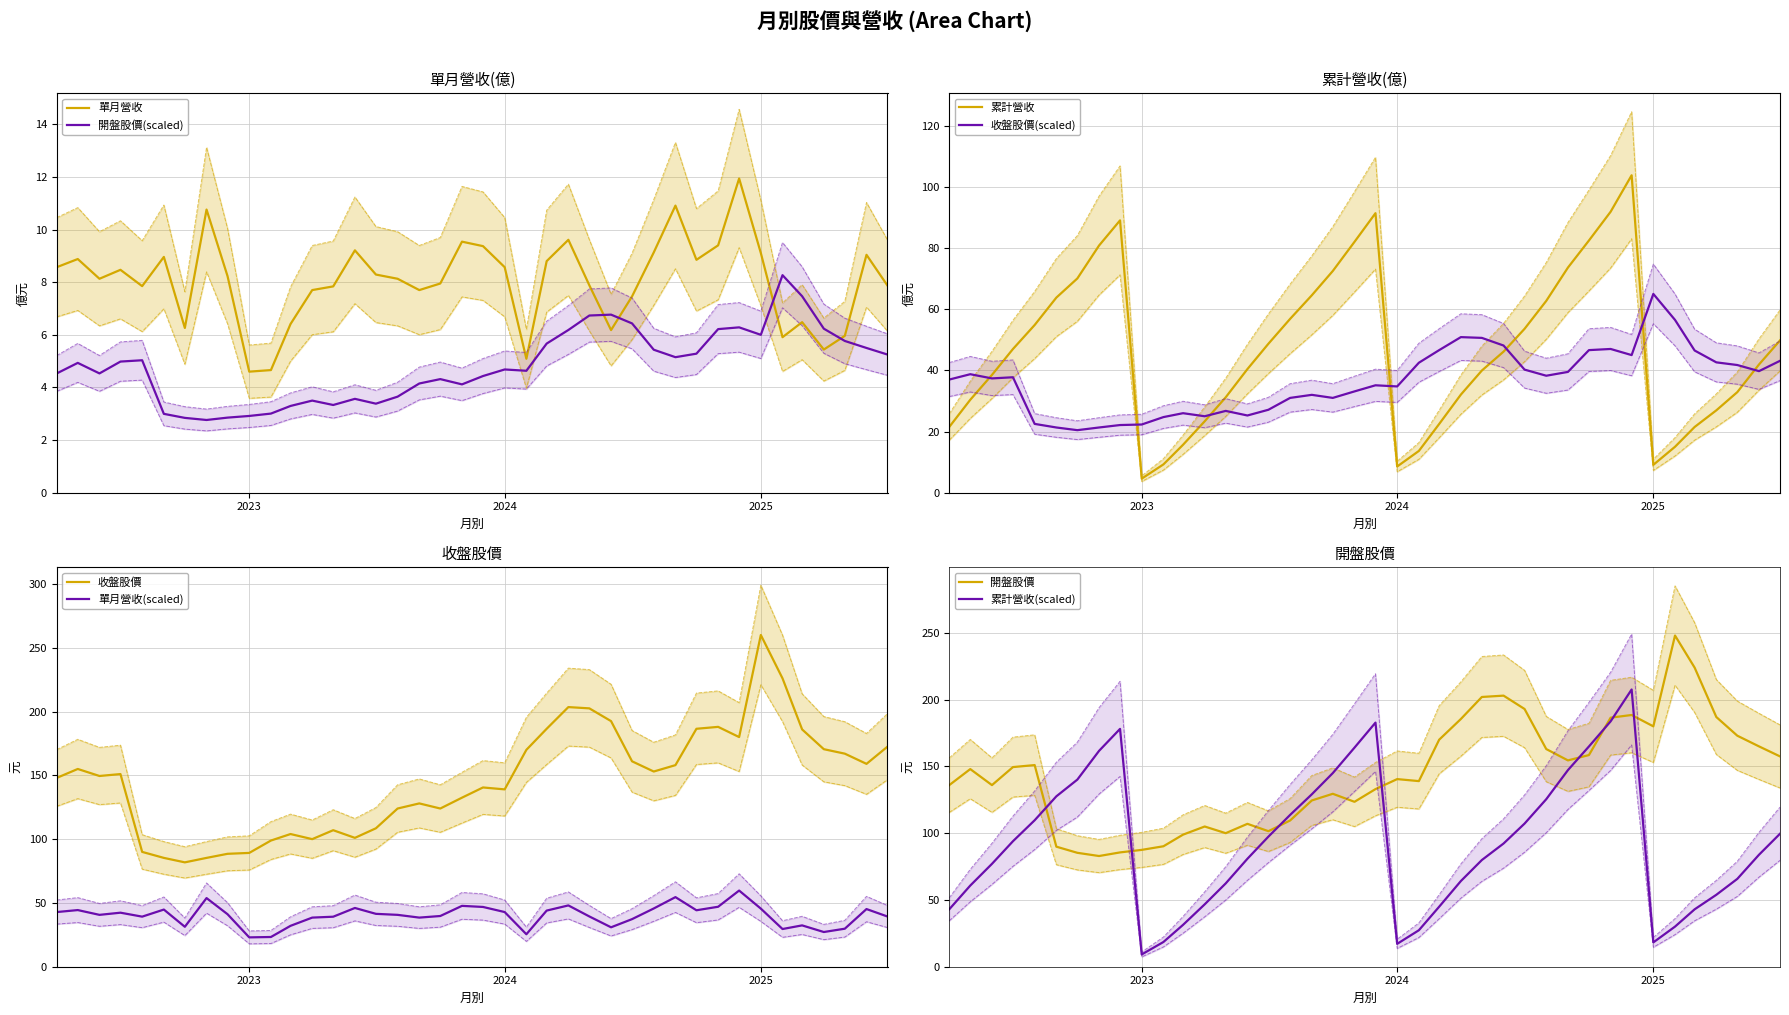

What is the highest value of the 累計營收 series?

103.8